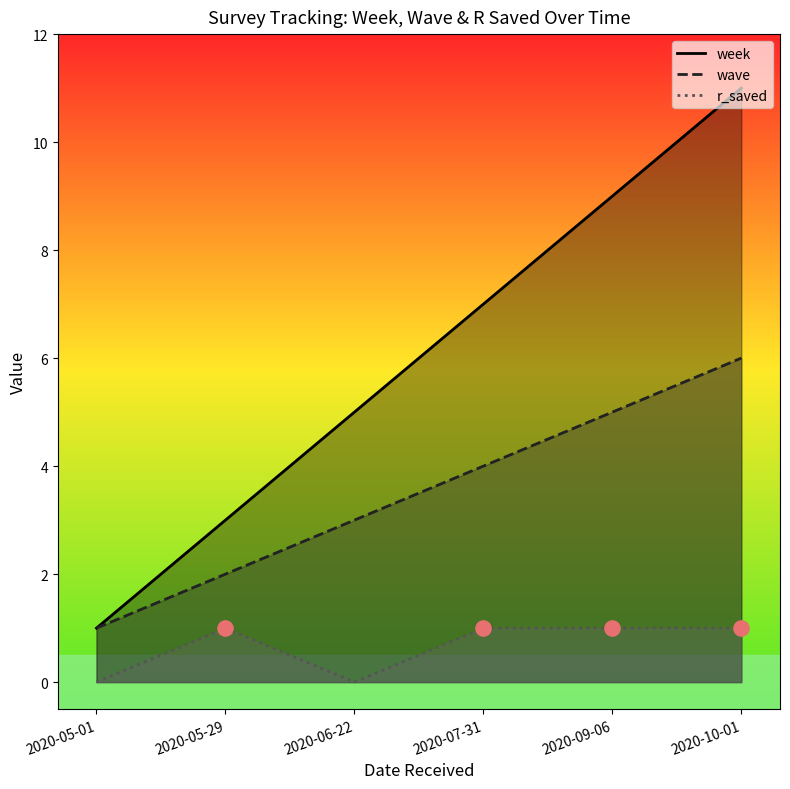

At how many categories does at least one series exceed 4?

4